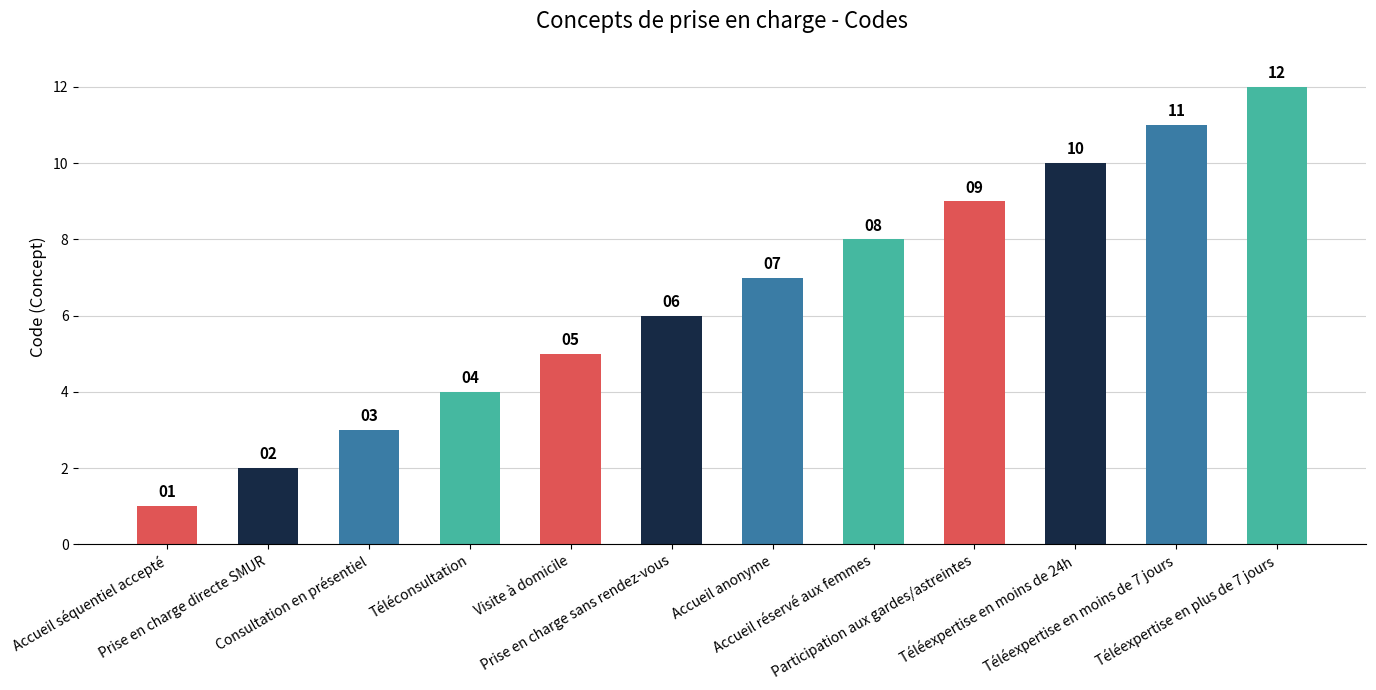

How many data points are less than 7?

6